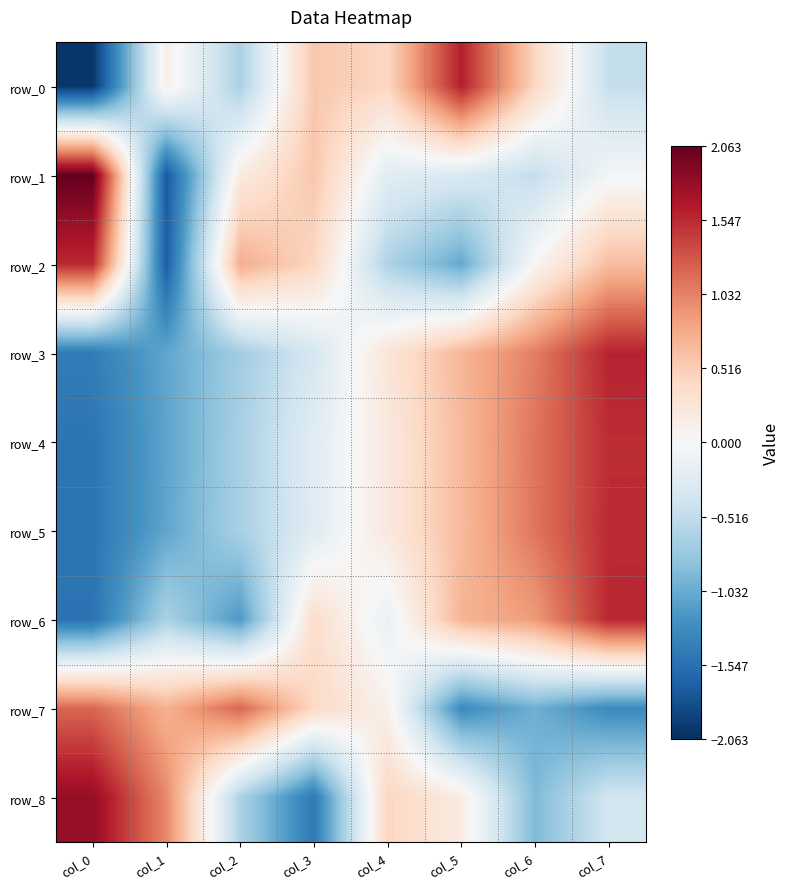

Where does the row_6 series first go above 0?

col_3